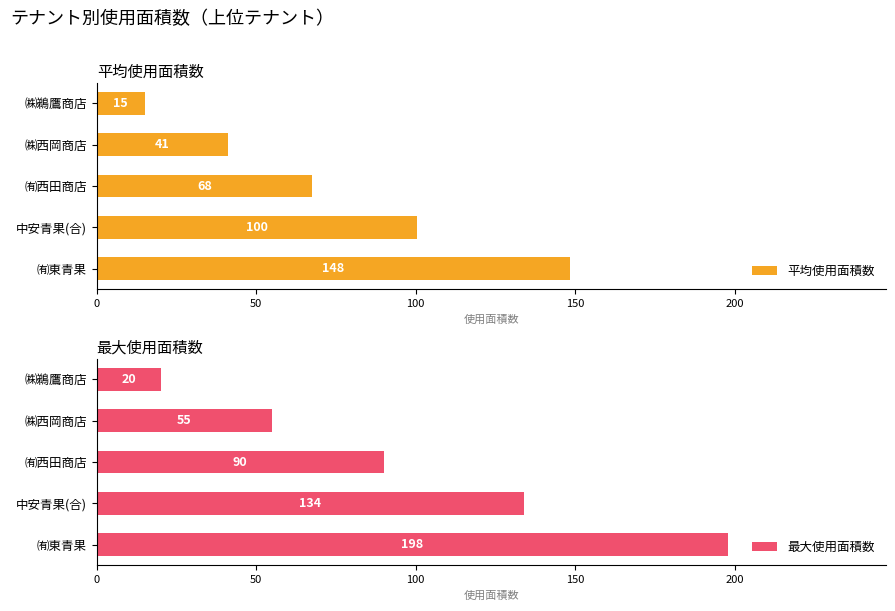

Is it true that 最大使用面積数 equals 37.7 at 中安青果(合)?

False